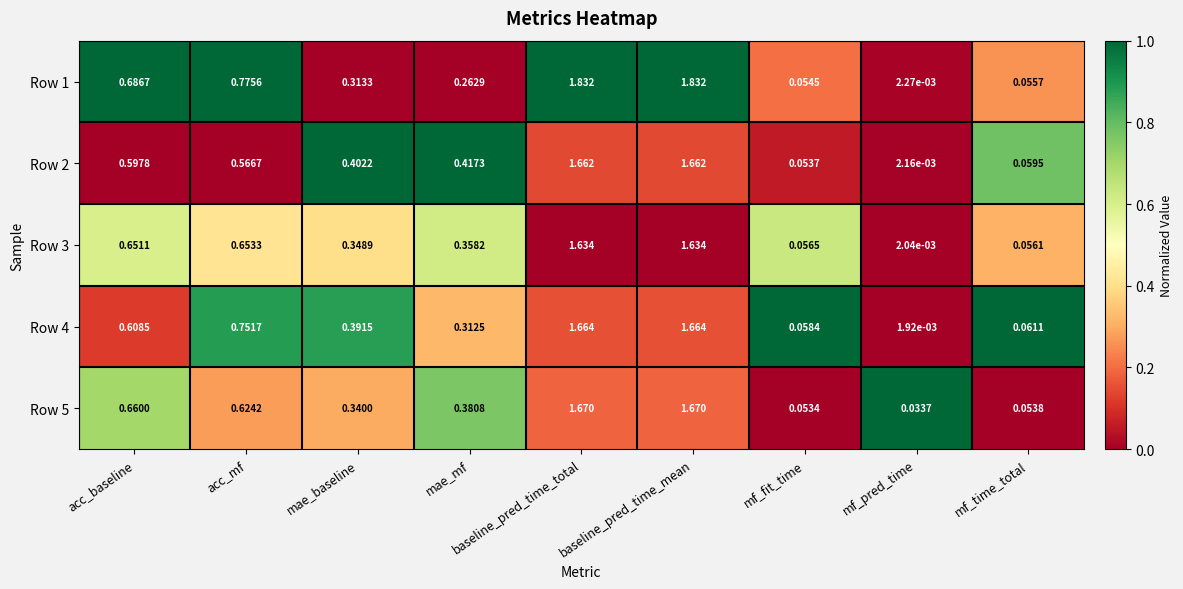

Rank the series by their maximum value, from highest to lowest.

Row 1, Row 5, Row 4, Row 2, Row 3